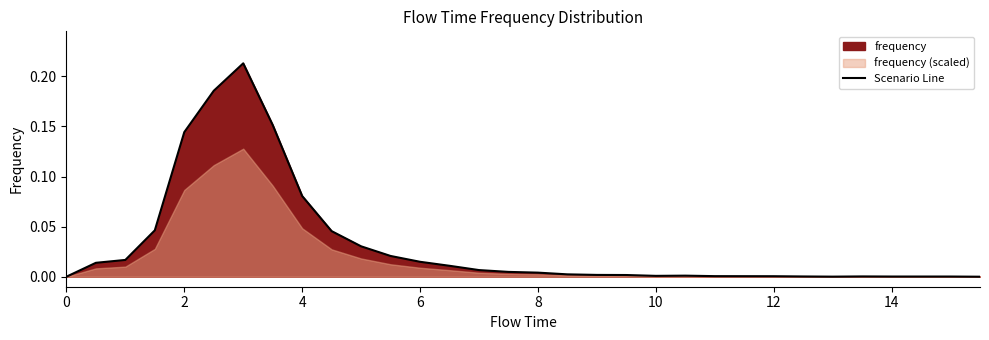

The Scenario Line series shows -0.1 at 0. True or false?

False